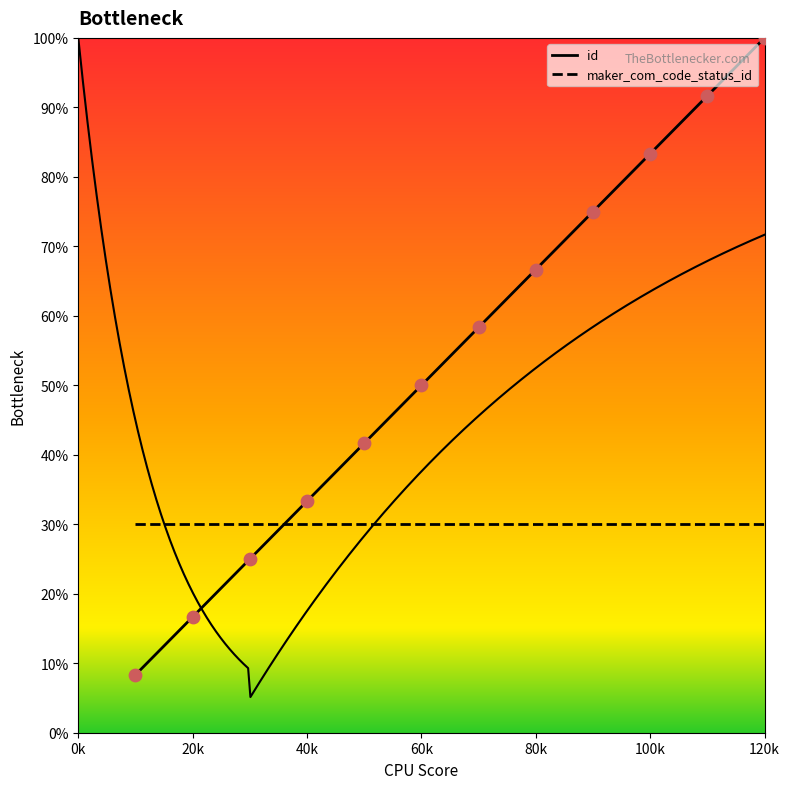

Between 40k and 80k, which is larger?

80k